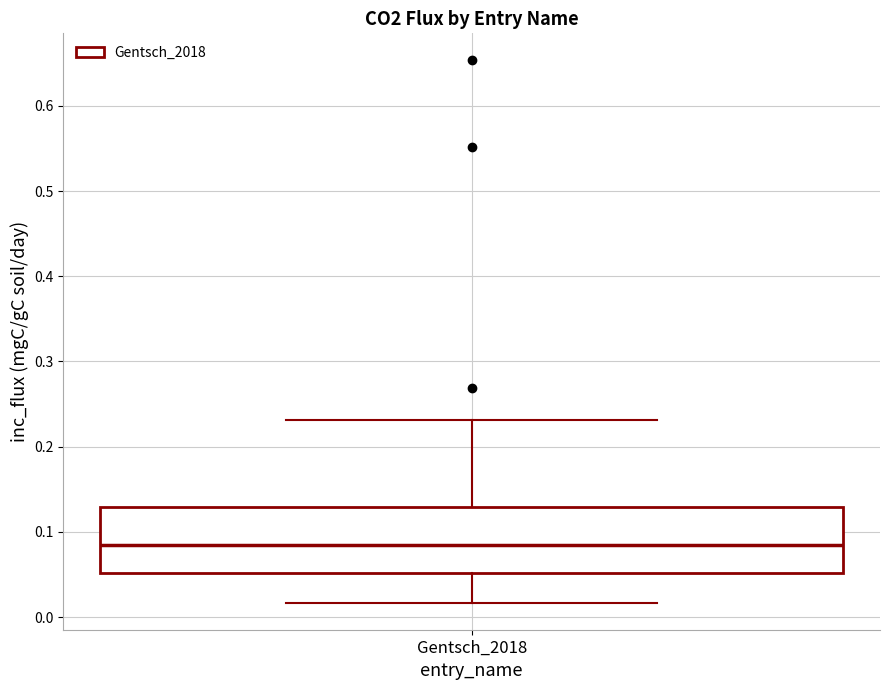

Read this box plot against the y-axis: the position of the median line, the range covered by the box, and the ends of both whiskers. The values are not printed on the chart, so give them approximately, as read against the axis.

median 0.08, box 0.05 to 0.13, whiskers 0.02 to 0.23